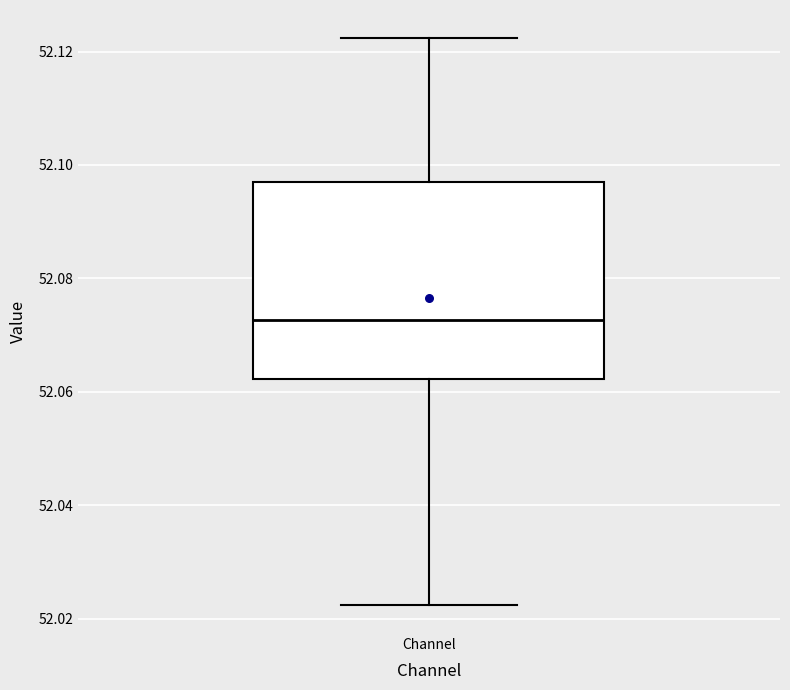

Transcribe this box plot: give where the median line is, the range the box spans, and where the two whiskers end, as read against the y-axis. The values are not printed on the chart, so give them approximately, as read against the axis.

median 52.072, box 52.062 to 52.098, whiskers 52.022 to 52.122